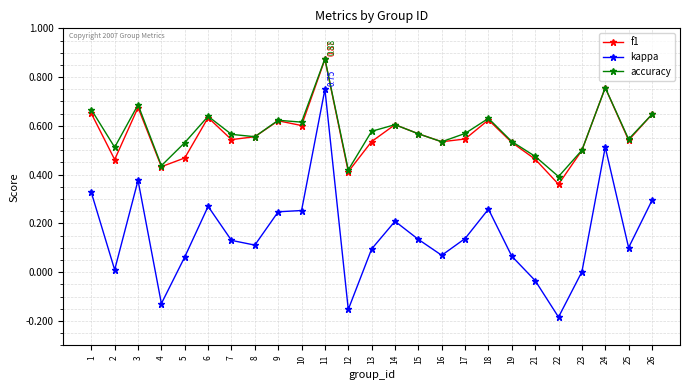

Which series has the widest spread of values?

kappa